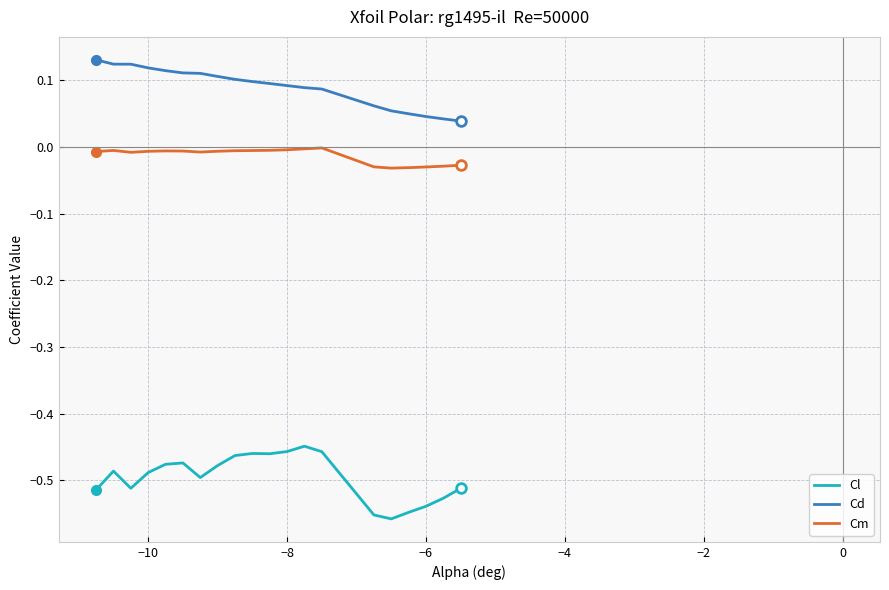

Rank the series by their average value, from highest to lowest.

Cd, Cm, Cl